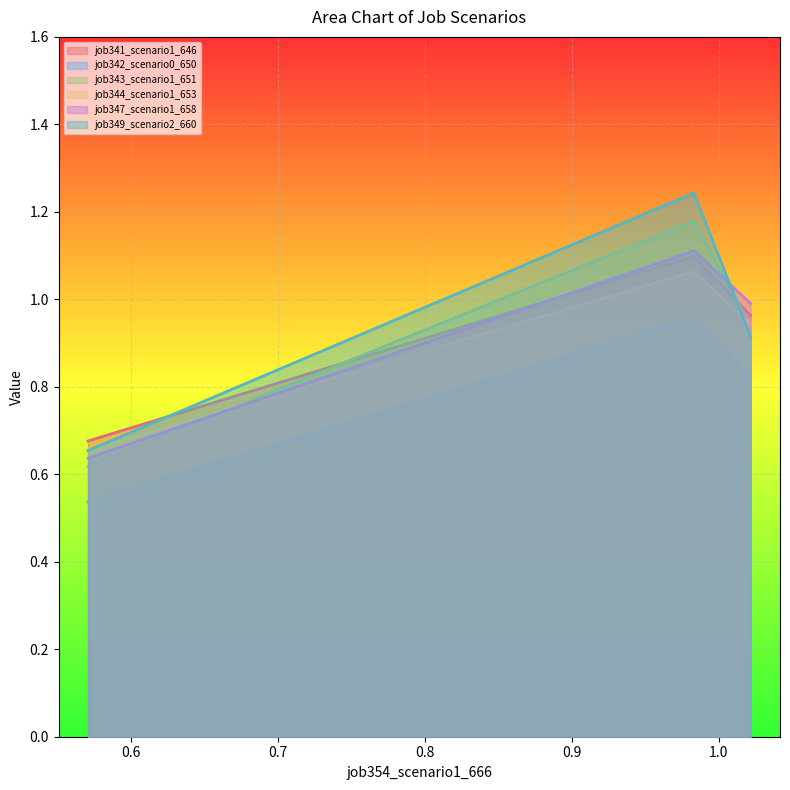

List the series in order of their peak value, highest first.

job349_scenario2_660, job343_scenario1_651, job347_scenario1_658, job341_scenario1_646, job344_scenario1_653, job342_scenario0_650